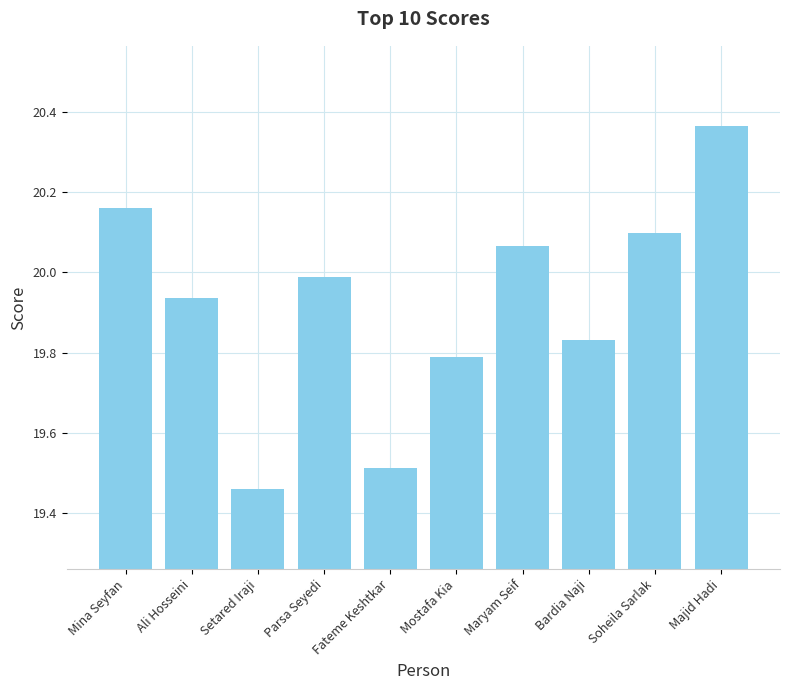

What is the label of the 5th bar from the left?

Fateme Keshtkar